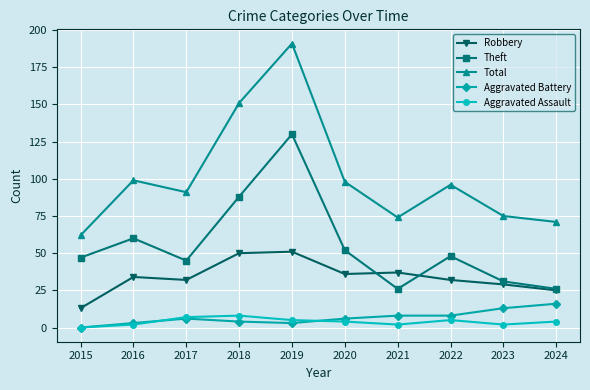

True or false: Theft and Total cross at least once.

False